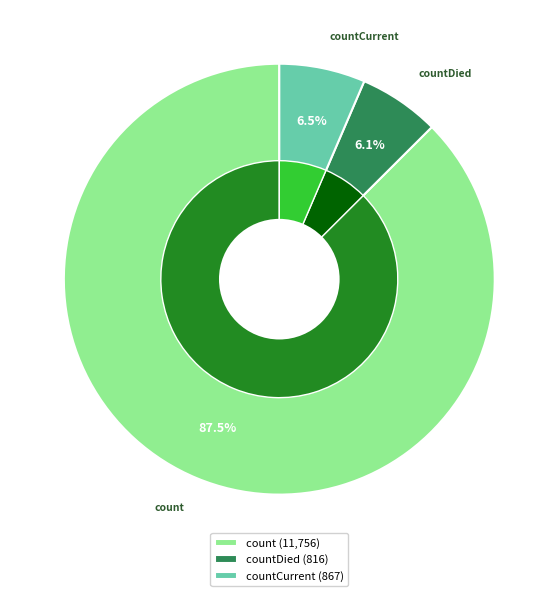

Which has a higher value, countDied or countCurrent?

countCurrent